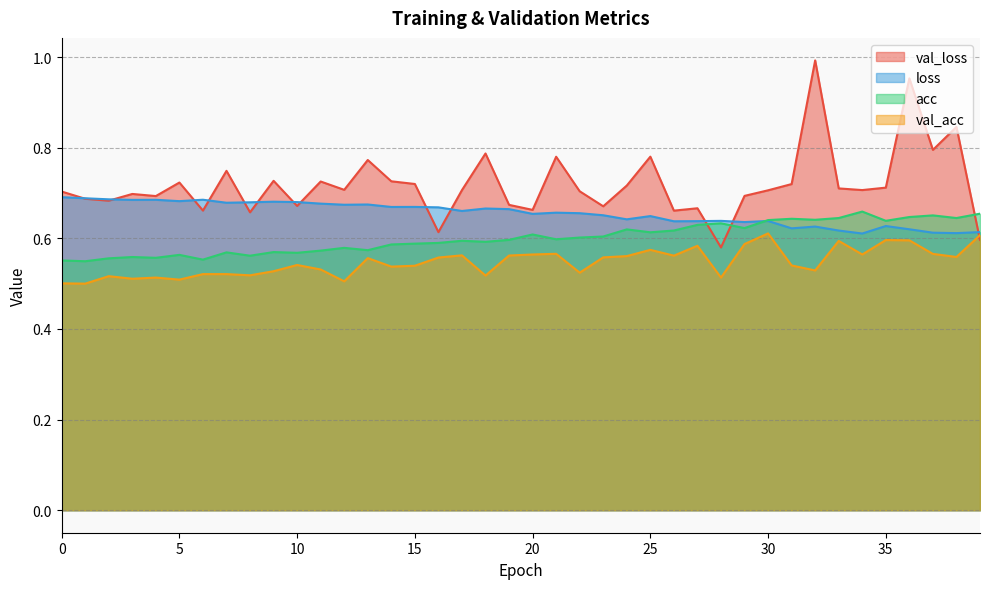

Is the value of acc at 9 greater than the value of val_loss at 36?

No